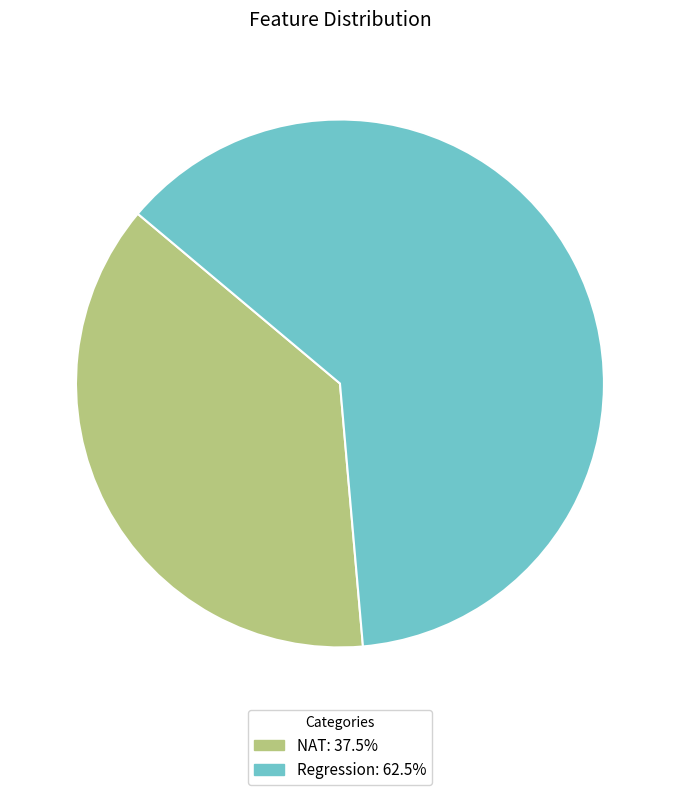

Combined, do NAT and Regression account for over 50%?

Yes